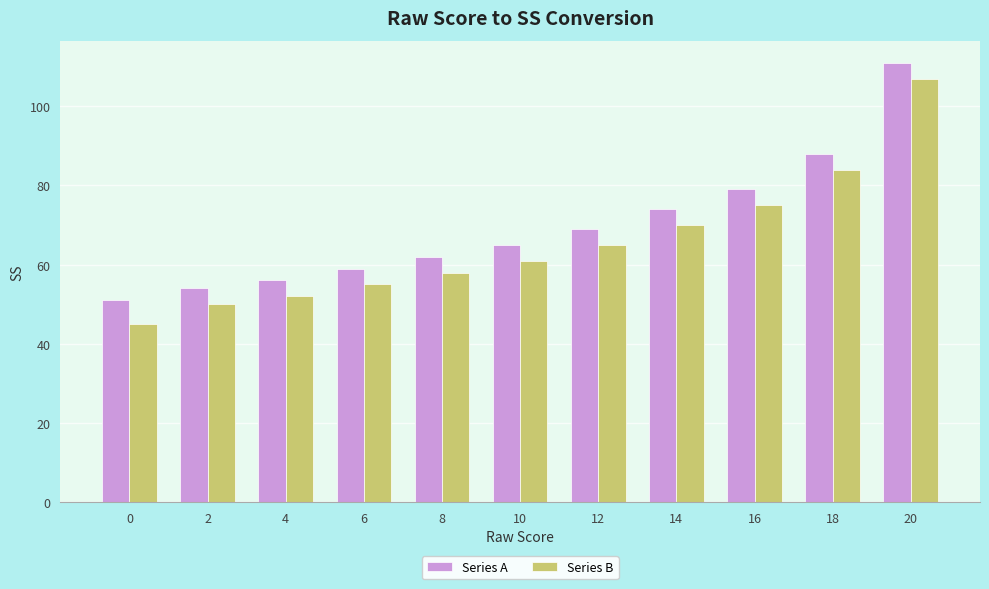

What is the value of the Series A bar at the 9th from the left?

79